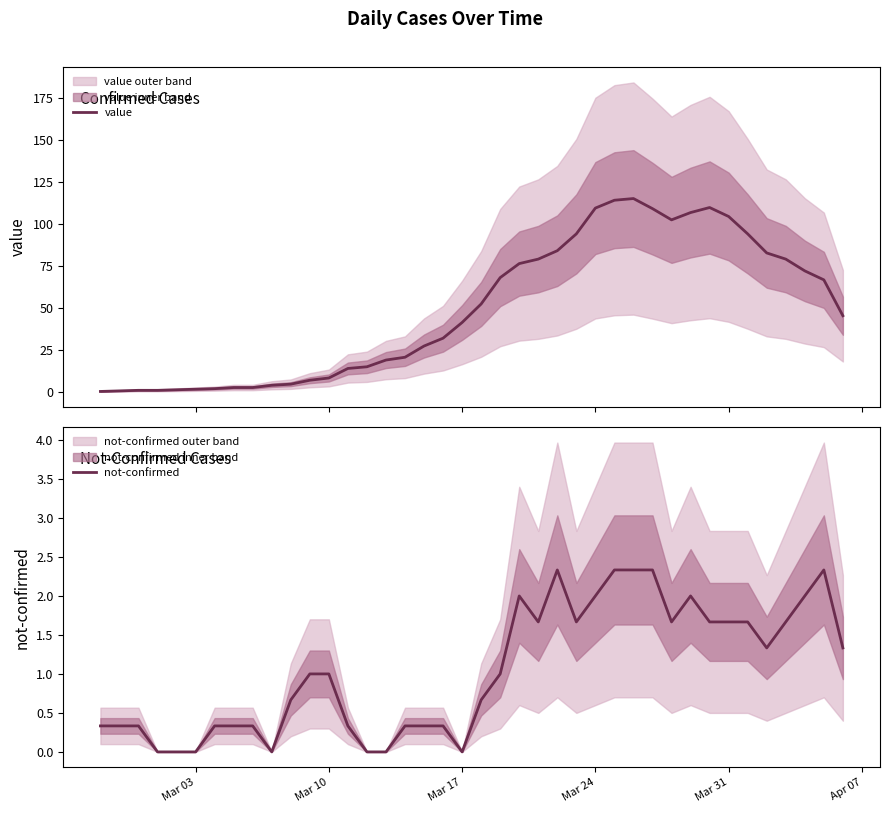

Does the chart have visible grid lines?

No